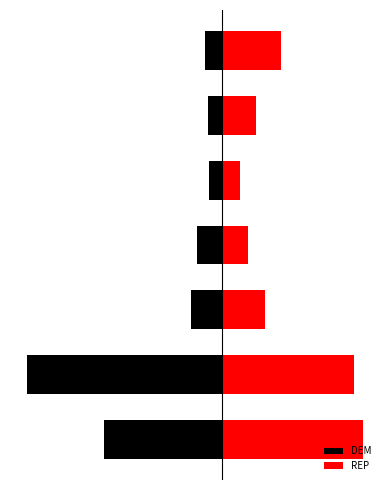

What is the highest value of the REP series?

39617.0